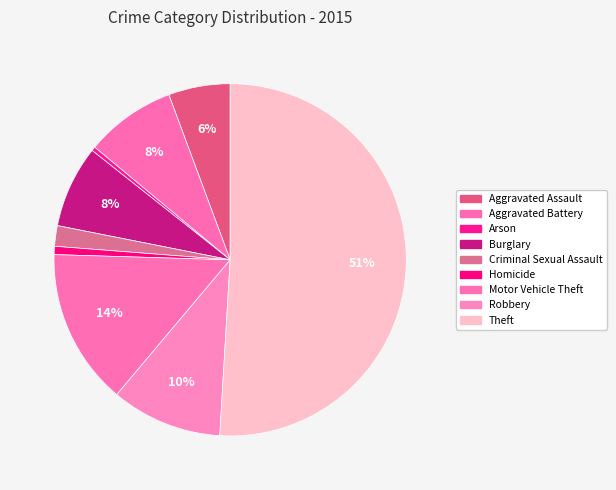

Is Theft the majority of the pie?

Yes